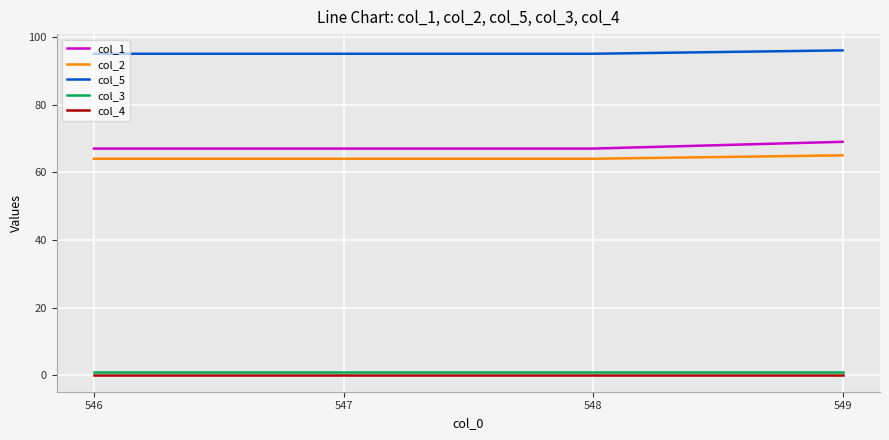

True or false: col_3 and col_1 cross at least once.

False